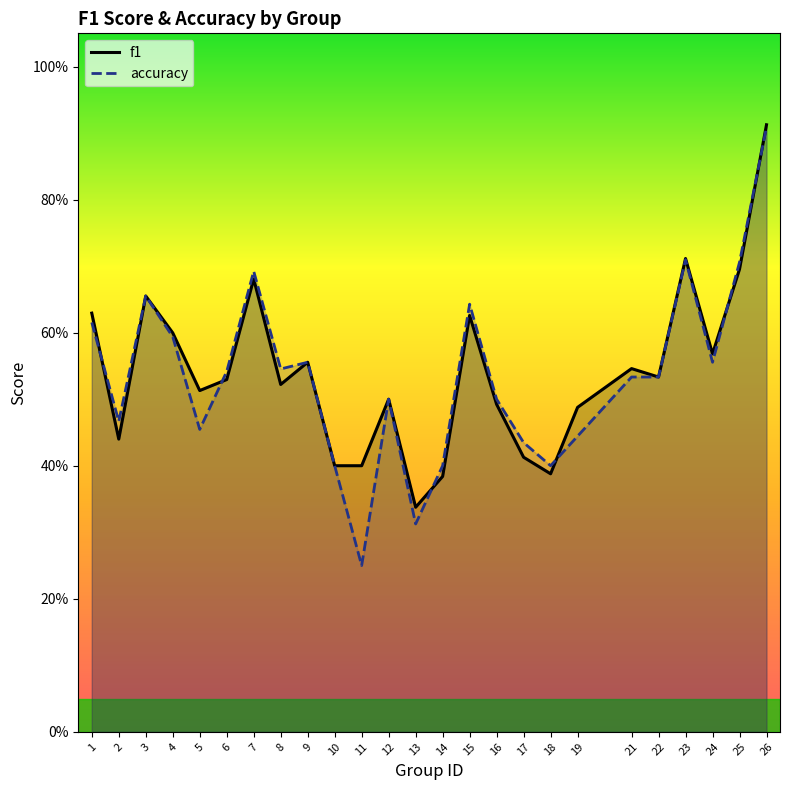

What is the sum of the f1 values at 10 and 4?

1.0